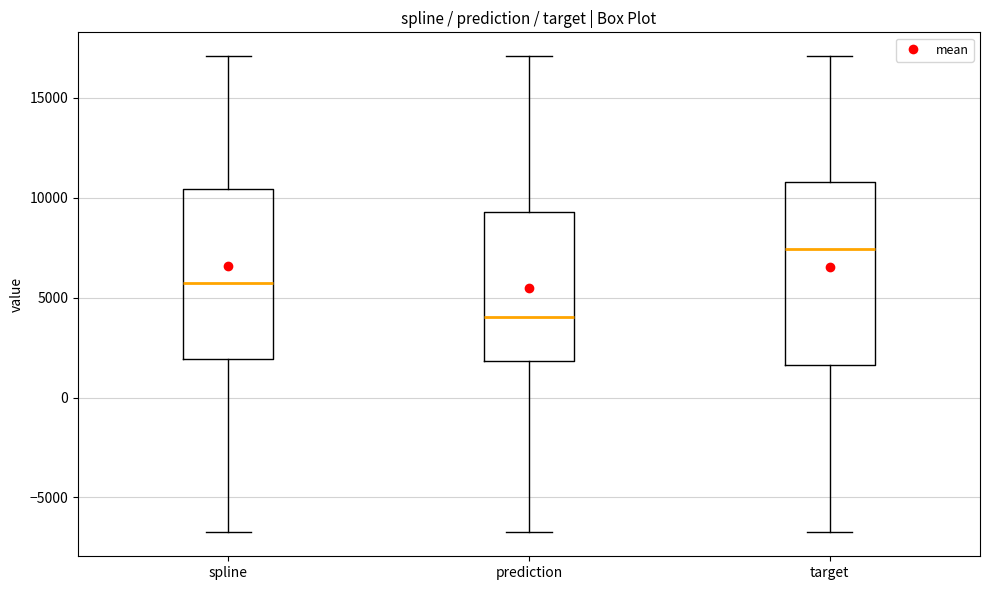

Where is the upper edge of the box for target on the y-axis? The values are not printed on the chart, so give them approximately, as read against the axis.

11000